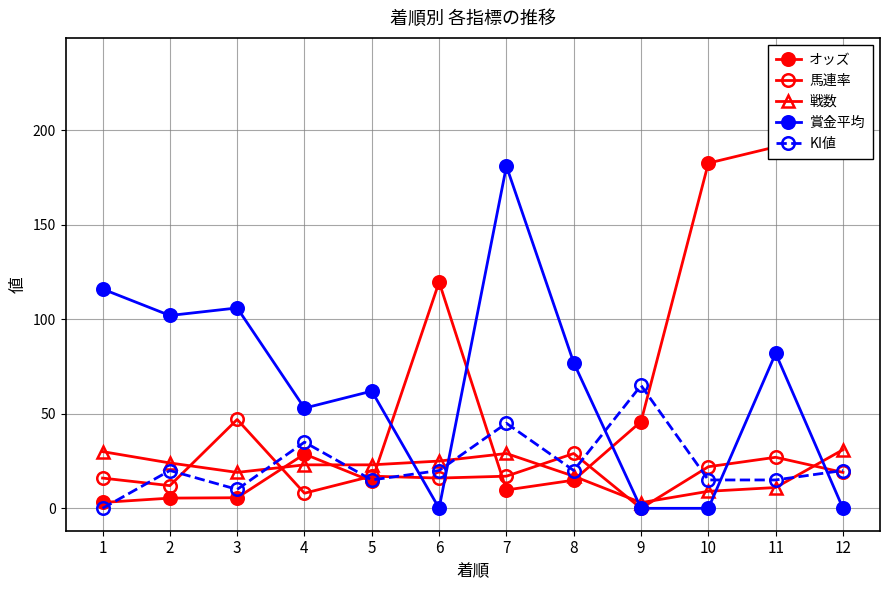

Reading left to right, list all the values displayed in this chart.

オッズ: 3.1	5.4	5.6	28.7	14.3	119.7	9.7	14.9	45.9	182.6	191.2	237.0
馬連率: 16.0	12.0	47.0	8.0	17.0	16.0	17.0	29.0	0.0	22.0	27.0	19.0
戦数: 30.0	24.0	19.0	23.0	23.0	25.0	29.0	17.0	3.0	9.0	11.0	31.0
賞金平均: 116.0	102.0	106.0	53.0	62.0	0.0	181.0	77.0	0.0	0.0	82.0	0.0
KI値: 0.0	20.0	10.0	35.0	15.0	20.0	45.0	20.0	65.0	15.0	15.0	20.0